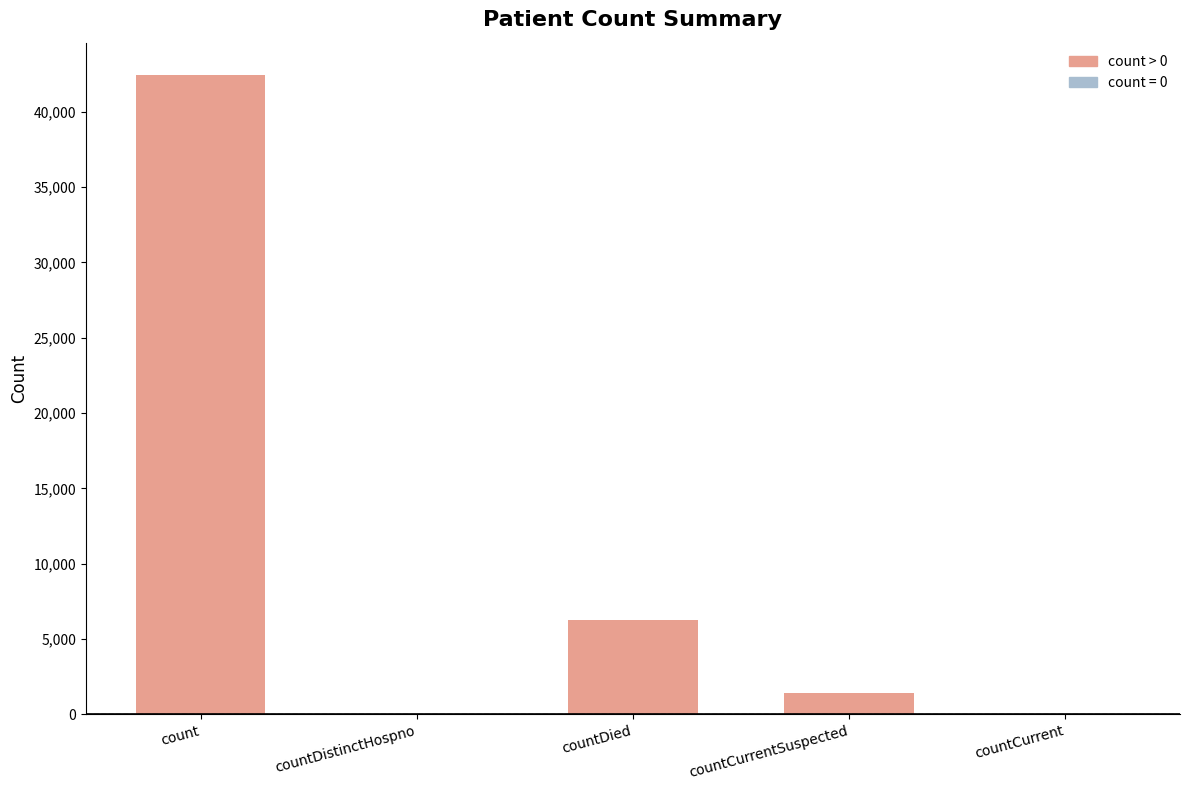

Reading left to right, extract all data points from this chart.

count=42464	countDistinctHospno=0	countDied=6237	countCurrentSuspected=1387	countCurrent=0